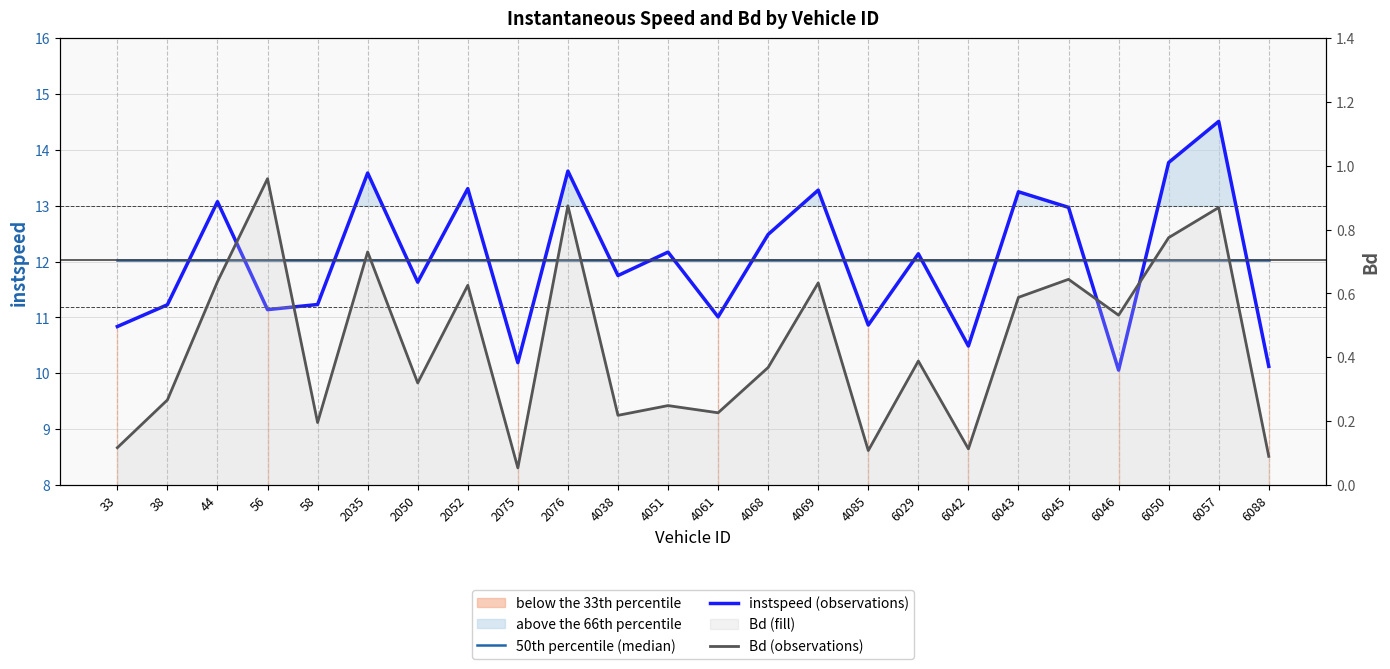

Where is Bd (observations) nearest to the value 0?

2075